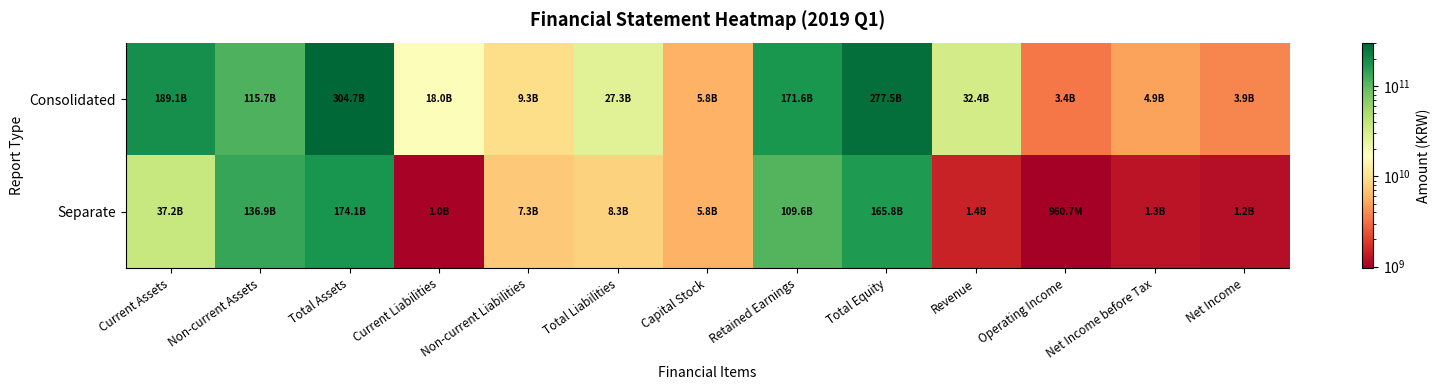

Which series has the largest range (max minus min)?

Consolidated